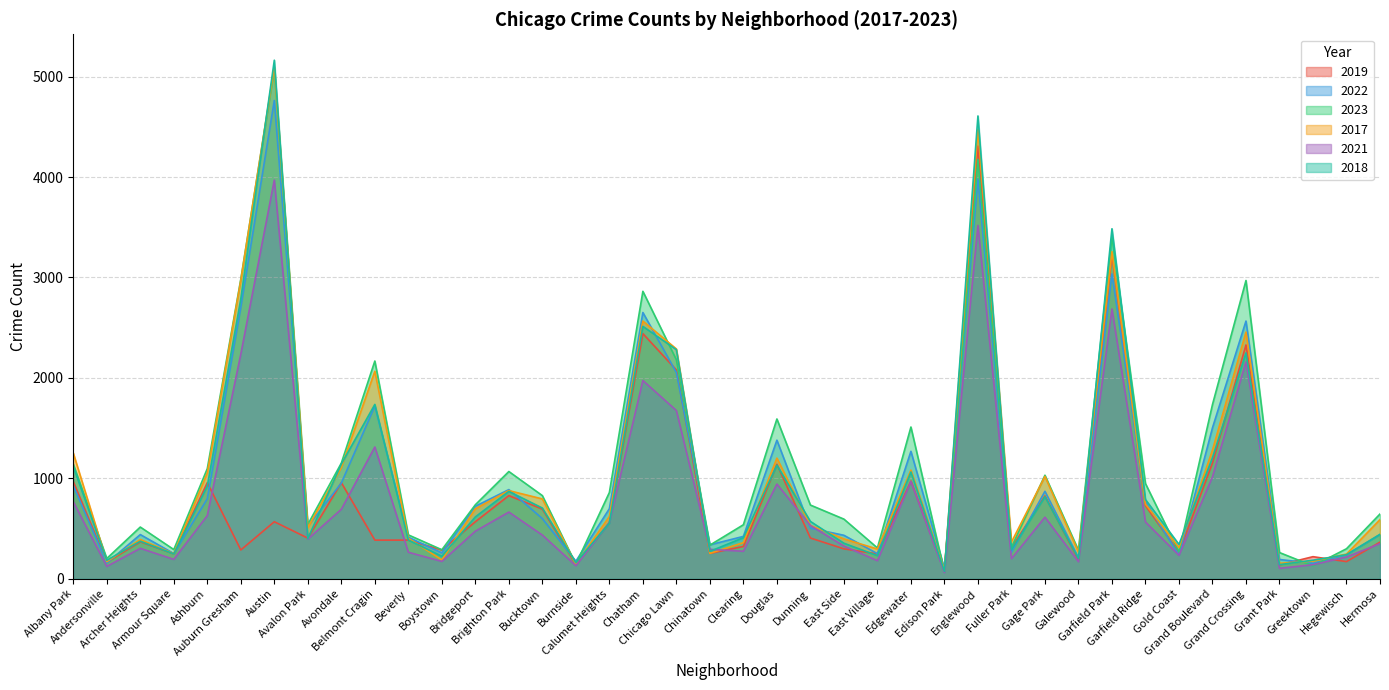

What is the sum of all 2017 values?

42987